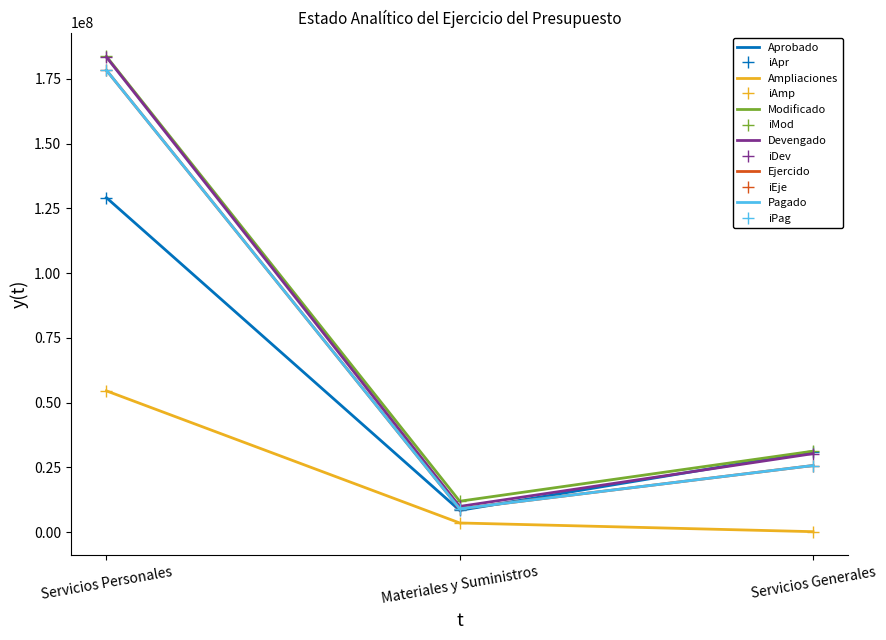

Does the chart have visible grid lines?

No